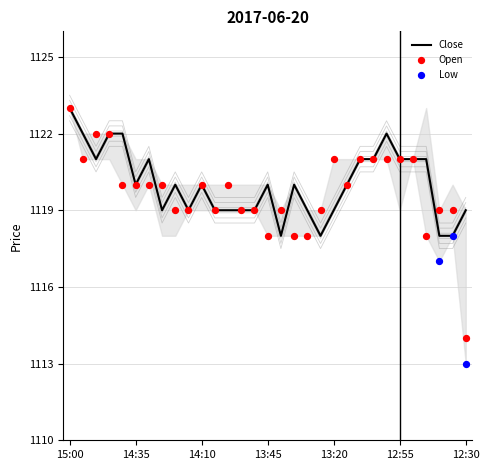

At how many categories does at least one series exceed 1114?

31